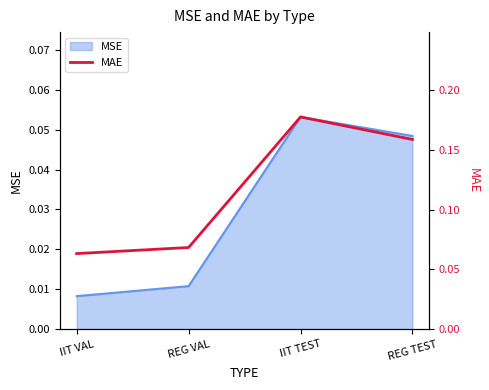

At which category does the chart reach its peak across all series?

IIT TEST